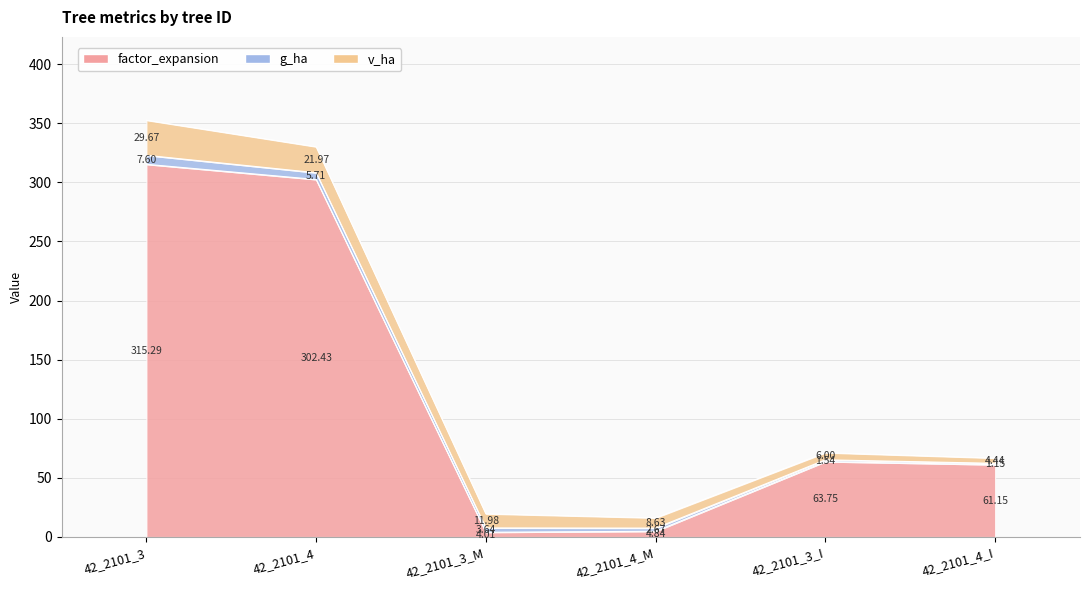

At which category does the chart reach its minimum across all series?

42_2101_4_I